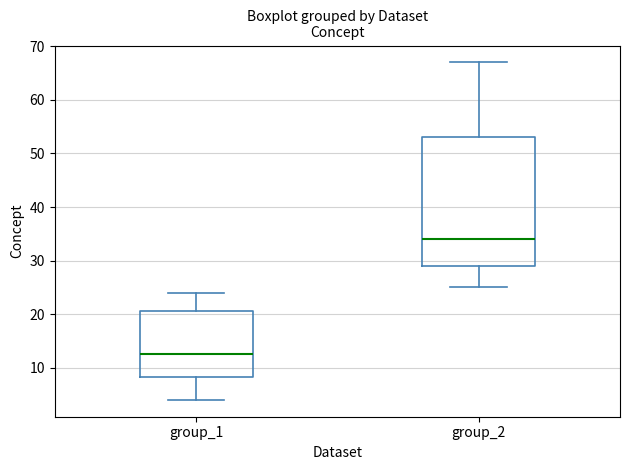

Reading left to right, transcribe this box plot: for each box, give where its median line is, the range the box spans, and where its two whiskers end, as read against the y-axis. The values are not printed on the chart, so give them approximately, as read against the axis.

group_1: median 13, box 8 to 21, whiskers 4 to 24
group_2: median 34, box 29 to 53, whiskers 25 to 67